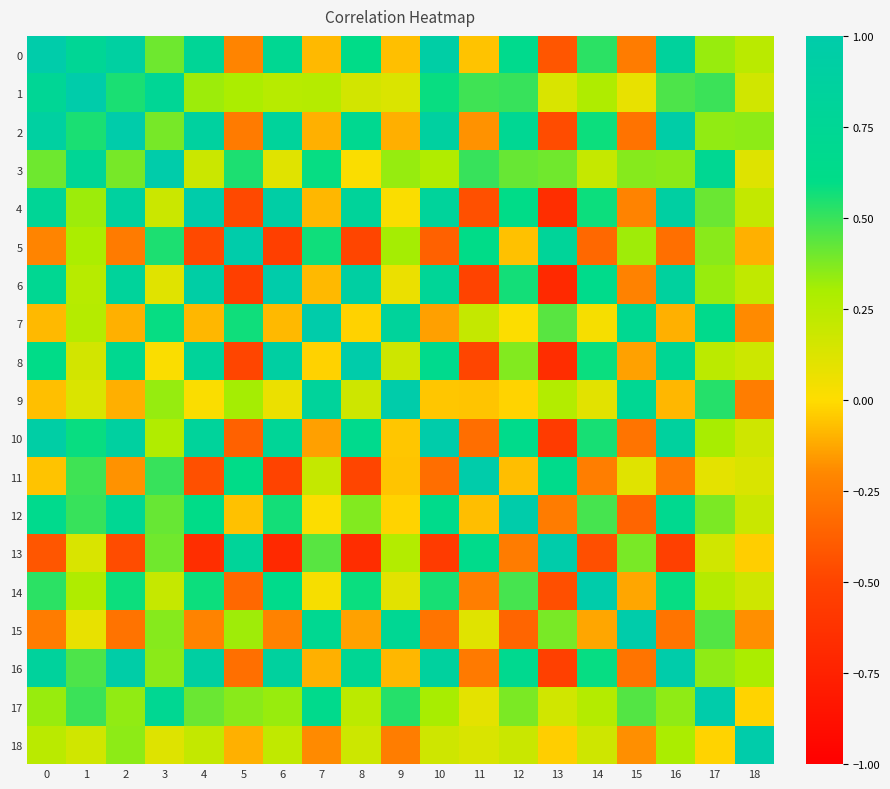

Which series has the widest spread of values?

6